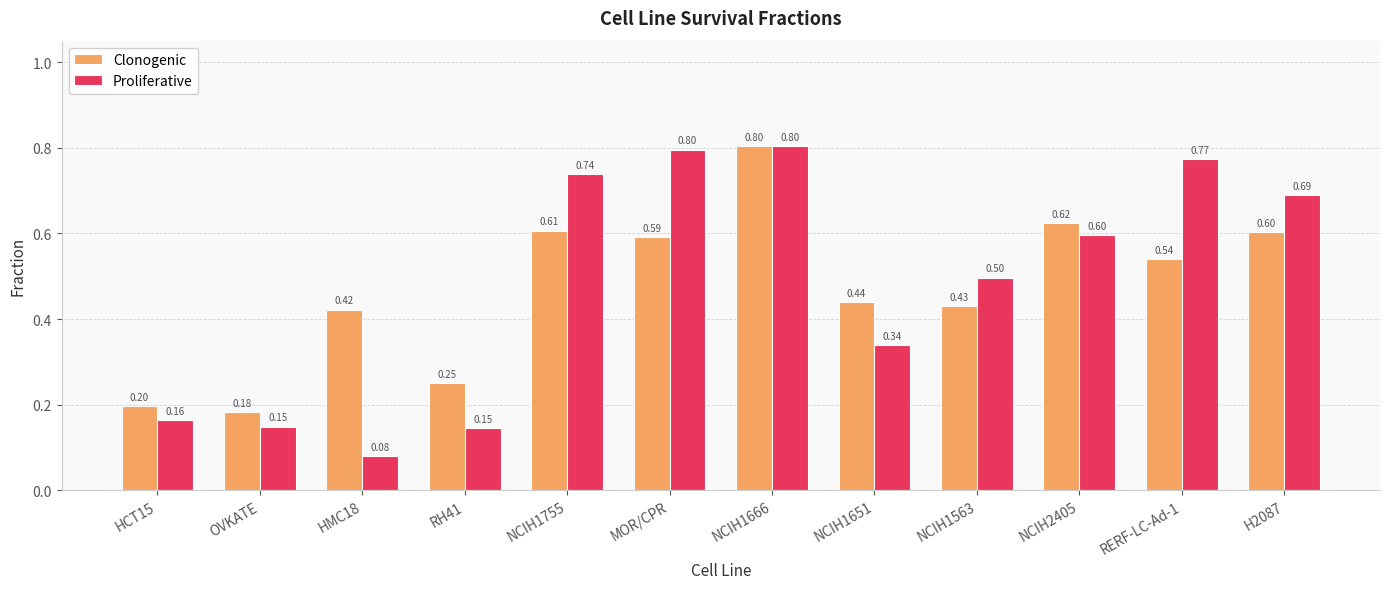

Is the value of Proliferative at OVKATE greater than the value of Clonogenic at MOR/CPR?

No